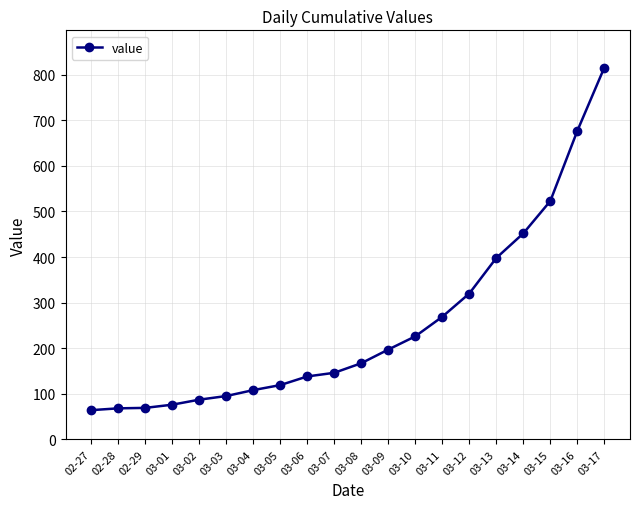

What is the difference between the maximum and second lowest values?

748